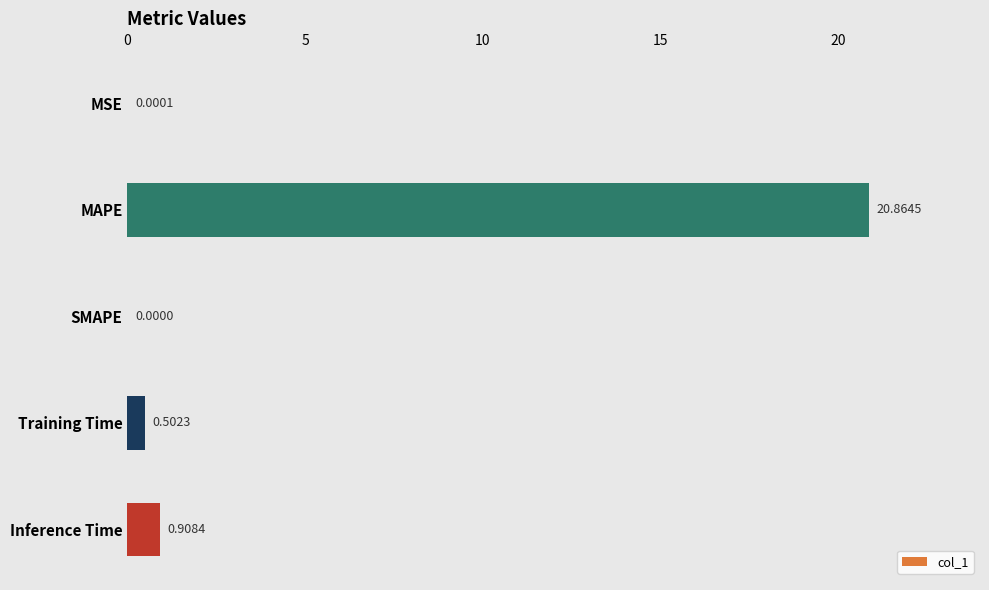

What is the sum of all values?

22.3